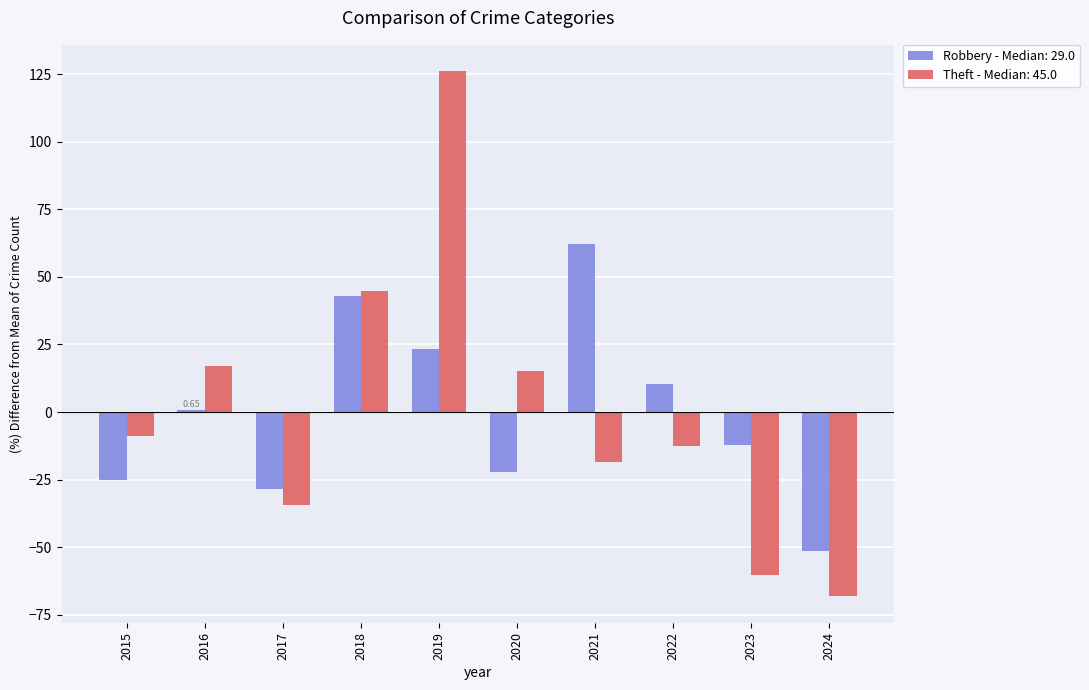

What is the sum of the Theft - Median: 45.0 values at 2023 and 2024?

-128.6